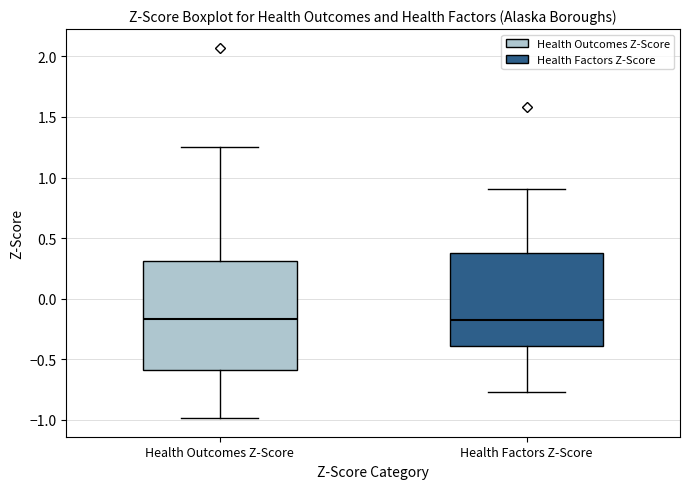

Where does the upper whisker of the box for Health Factors Z-Score end on the y-axis? The values are not printed on the chart, so give them approximately, as read against the axis.

0.90